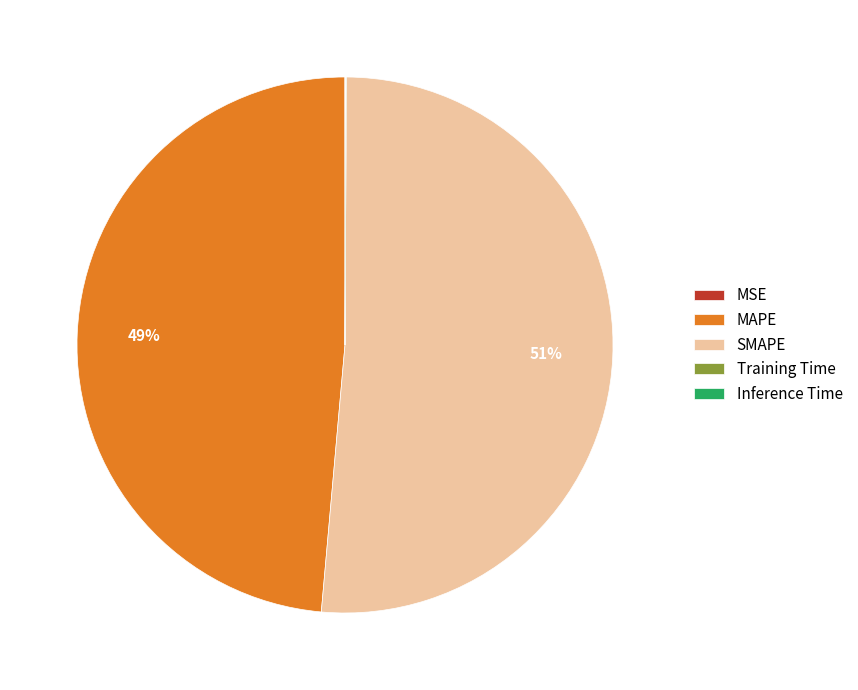

To the nearest percent, what is the average slice percentage?

20%